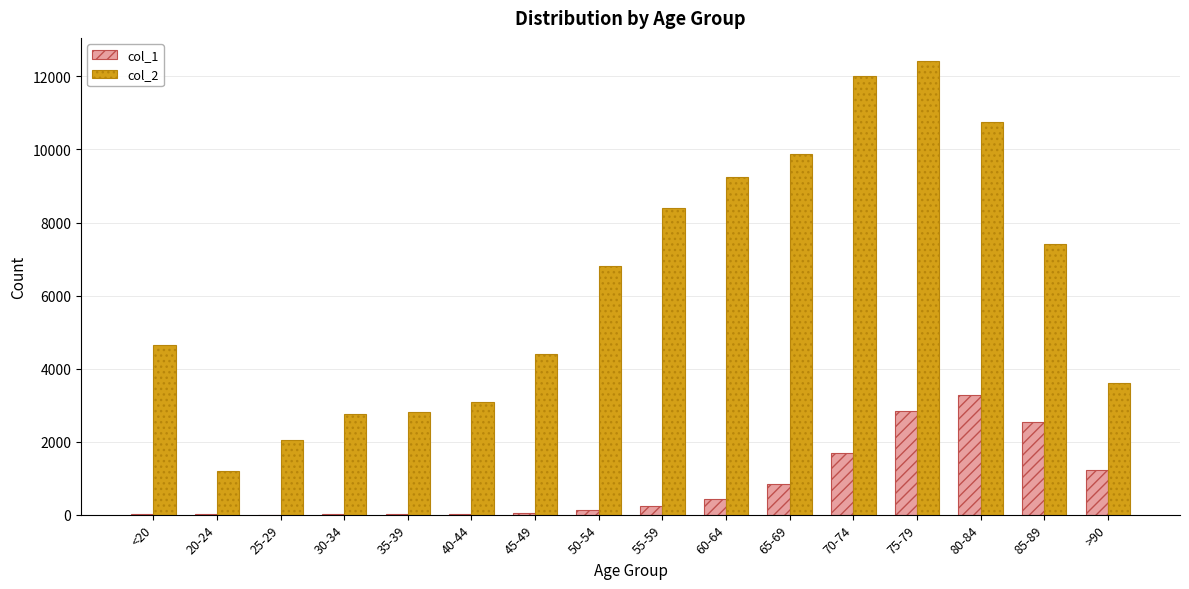

Which series has the largest range (max minus min)?

col_2